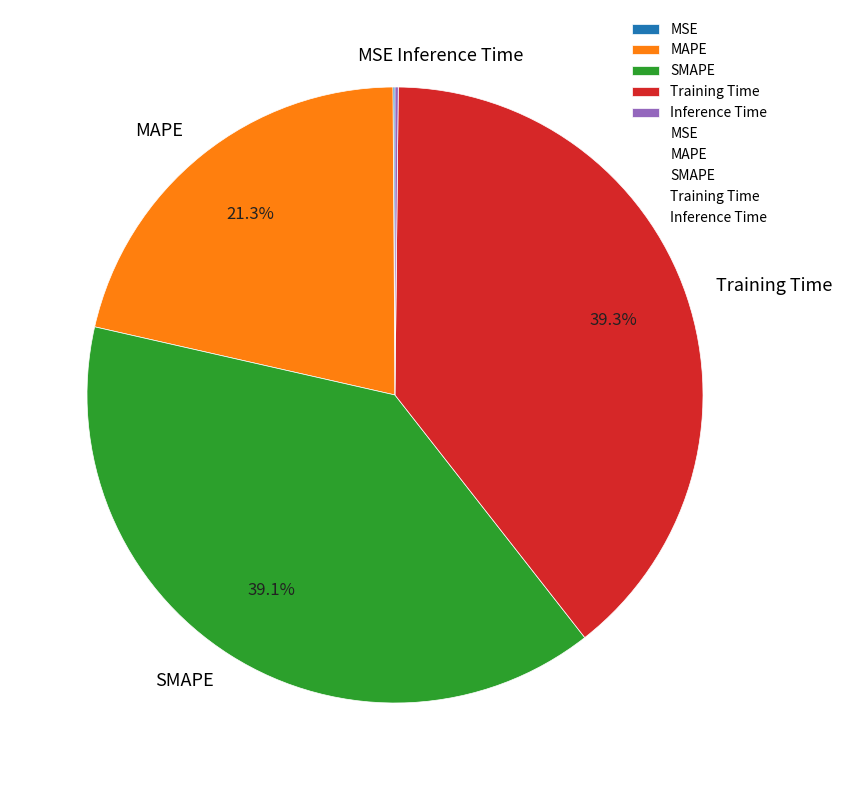

Combined, what portion of the pie is Training Time and MAPE?

60.6%